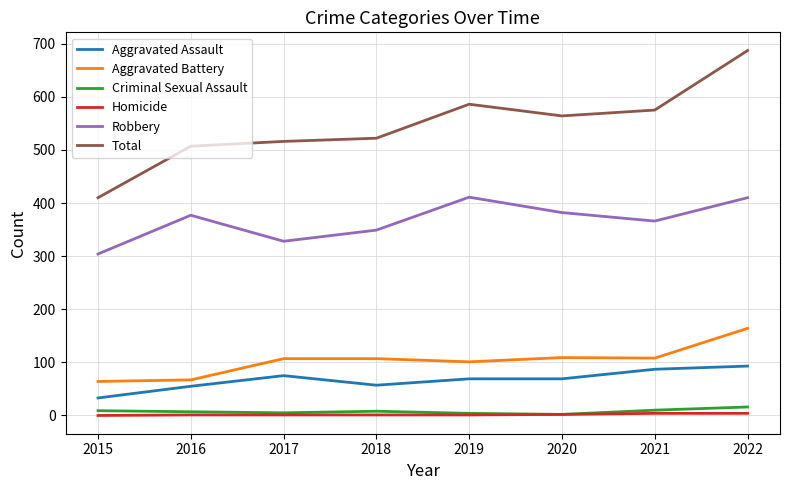

True or false: Aggravated Battery and Aggravated Assault cross at least once.

False